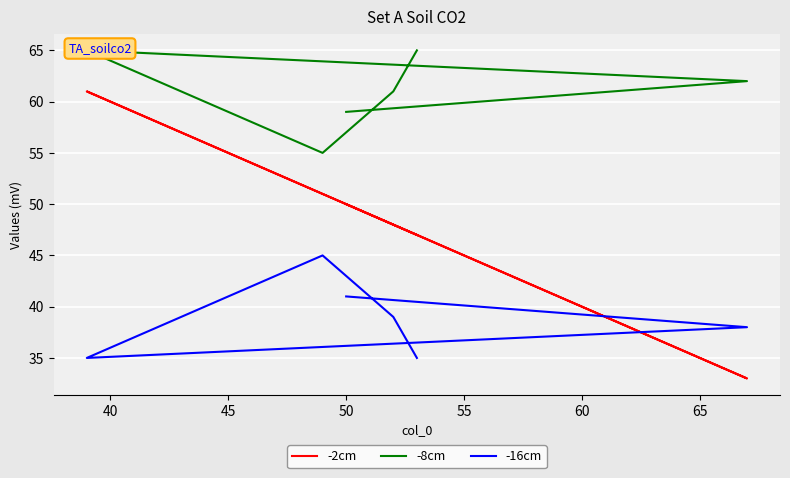

Reading left to right, transcribe all the data shown in this chart.

-2cm: 47	48	51	61	33	50
-8cm: 65	61	55	65	62	59
-16cm: 35	39	45	35	38	41